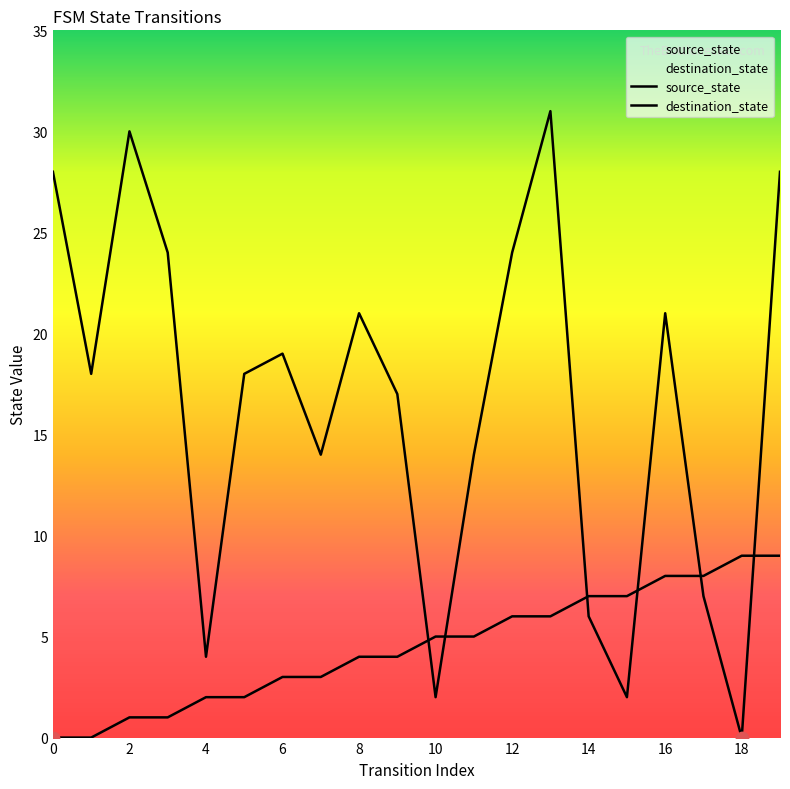

At which category is the sum across all series the highest?

13